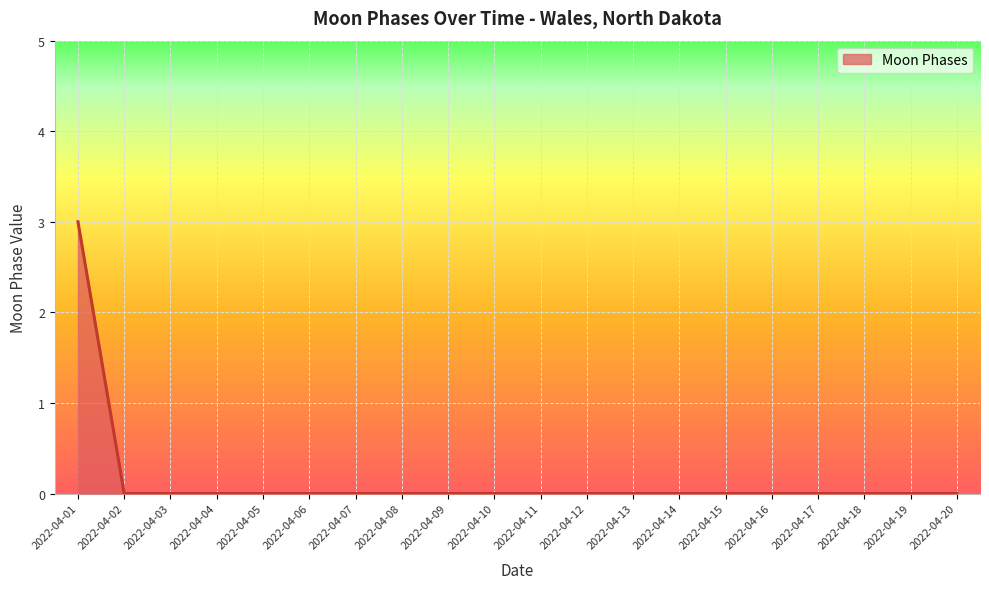

Which label corresponds to the largest value in the chart?

2022-04-01